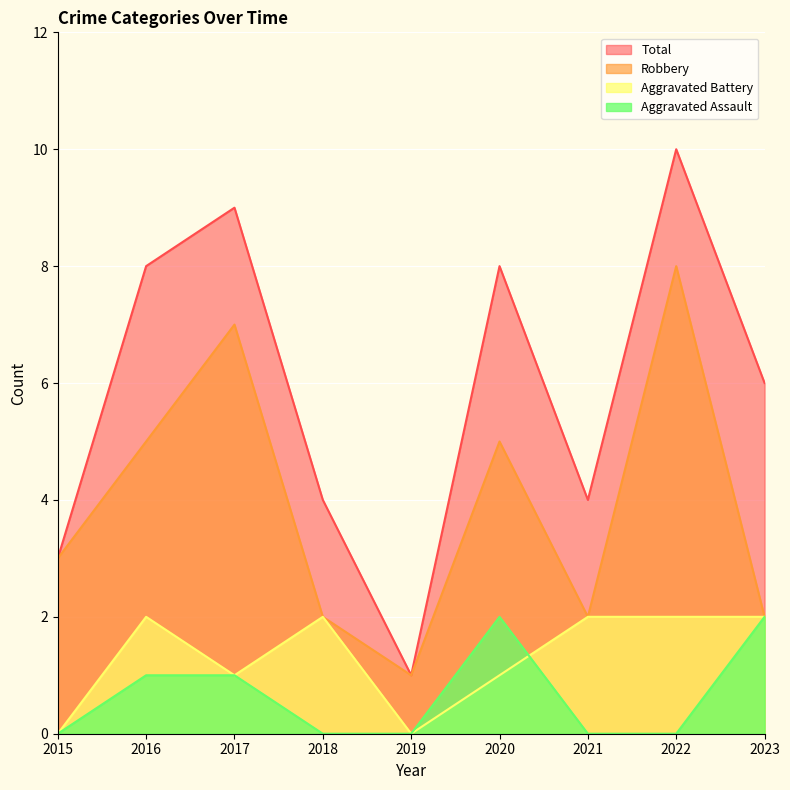

Reading right to left, extract all data points from this chart.

Aggravated Assault: 2023=2	2022=0	2021=0	2020=2	2019=0	2018=0	2017=1	2016=1	2015=0
Aggravated Battery: 2023=2	2022=2	2021=2	2020=1	2019=0	2018=2	2017=1	2016=2	2015=0
Robbery: 2023=2	2022=8	2021=2	2020=5	2019=1	2018=2	2017=7	2016=5	2015=3
Total: 2023=6	2022=10	2021=4	2020=8	2019=1	2018=4	2017=9	2016=8	2015=3